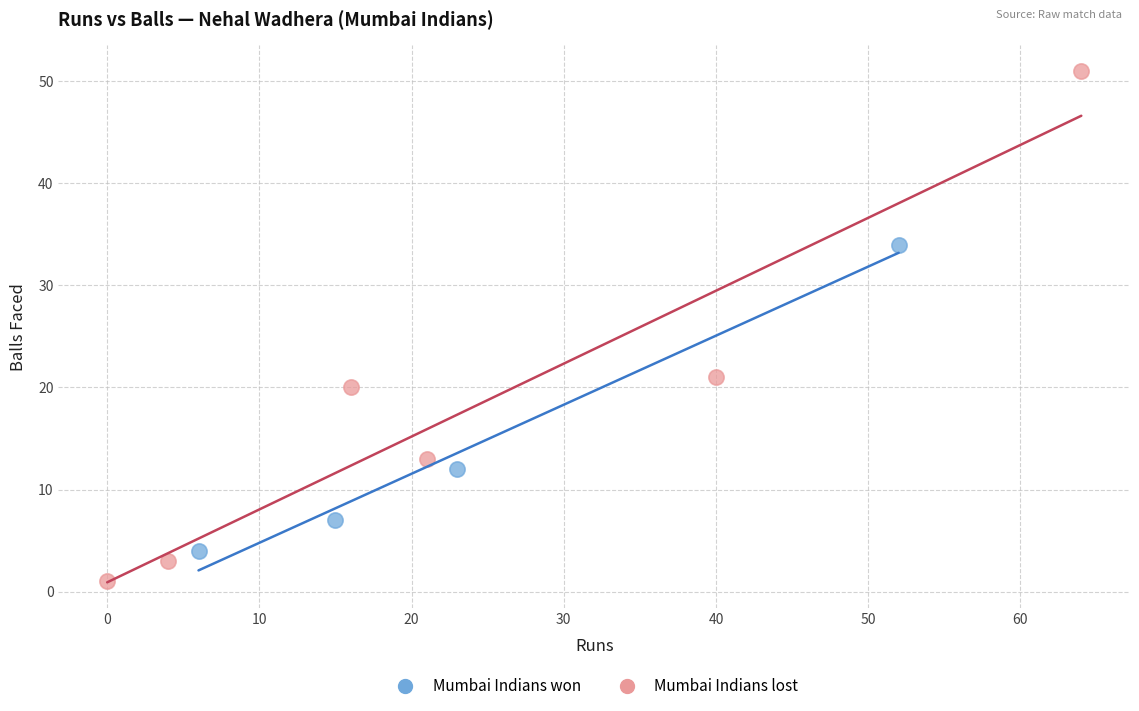

What are all the series names shown in the legend?

Mumbai Indians won, Mumbai Indians lost